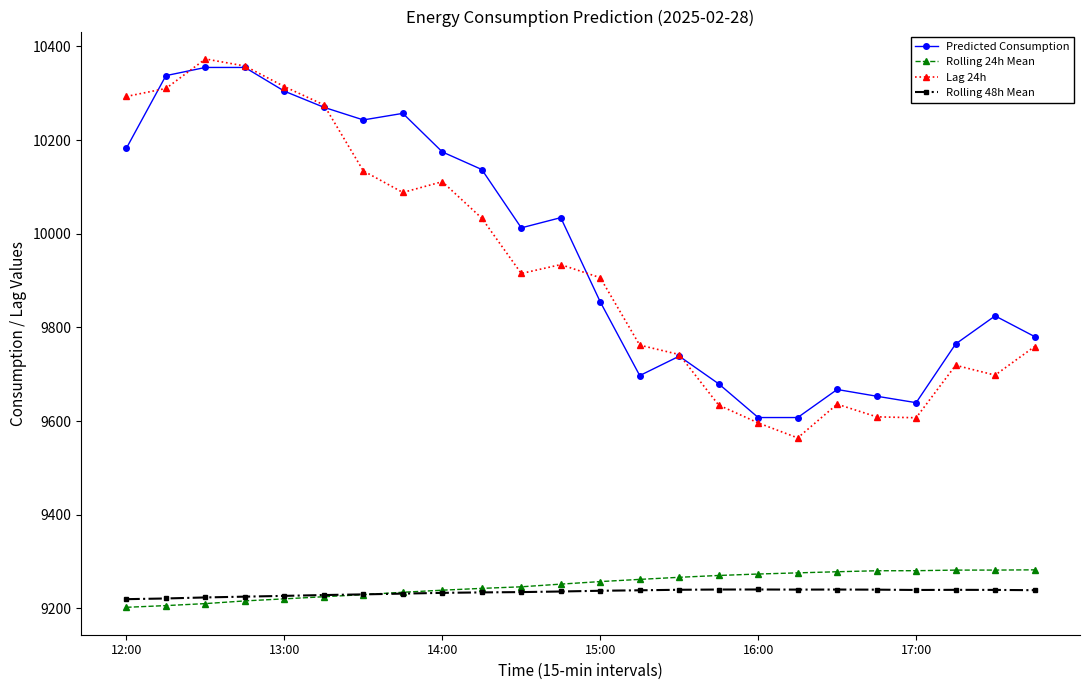

What is the value of the Lag 24h point at the 9th from the left?

10111.0